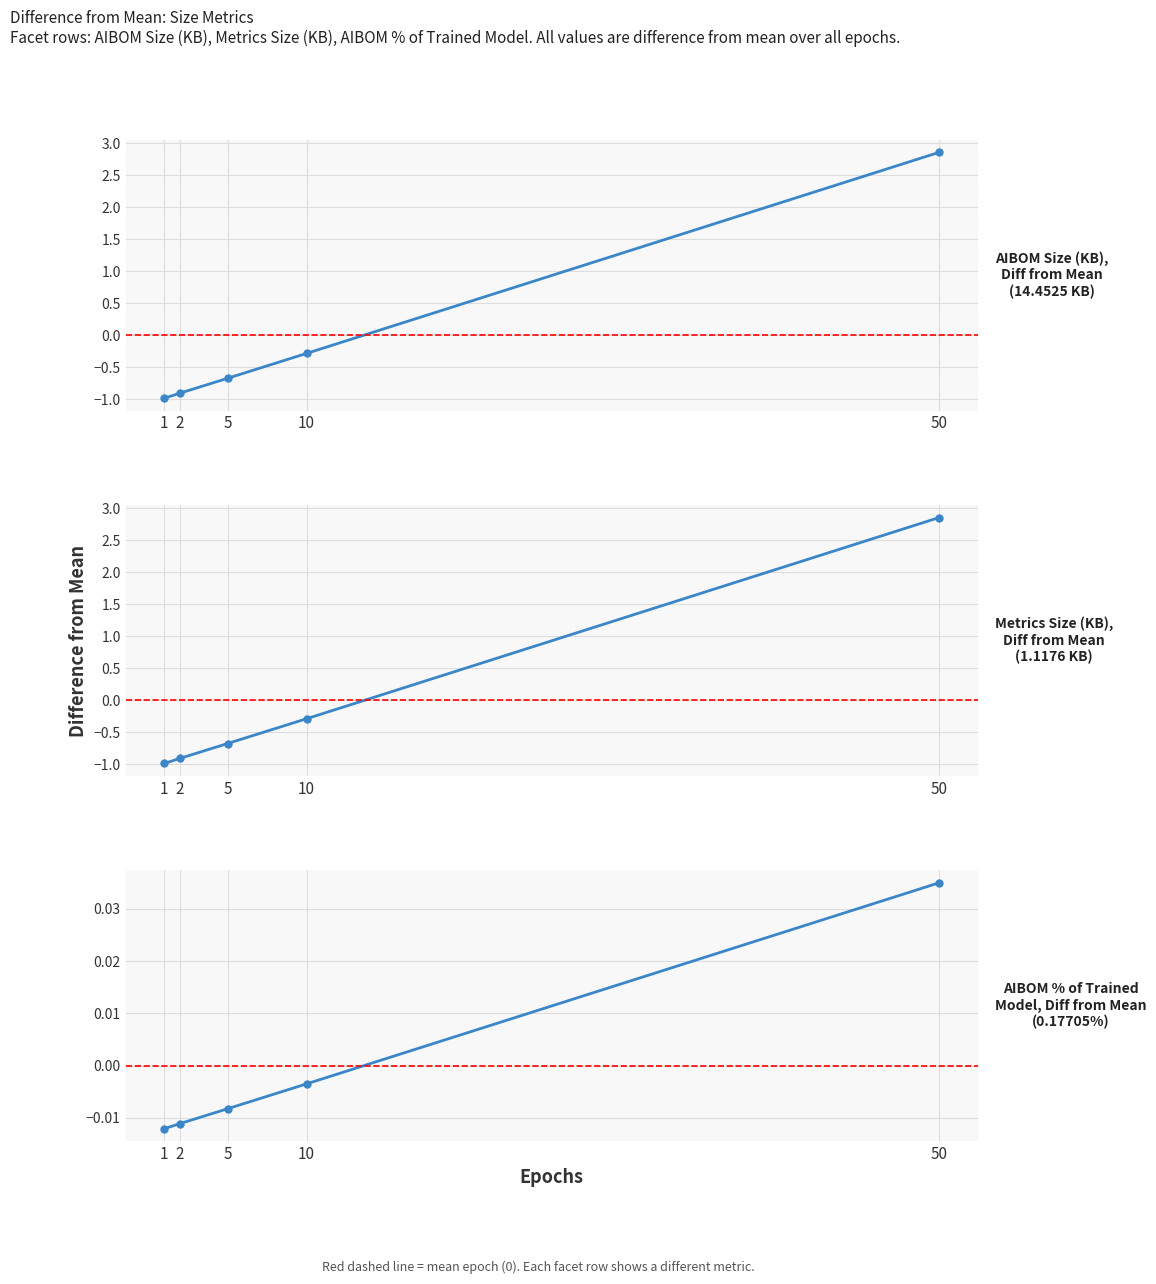

Does the chart display data point markers on the line(s)?

Yes